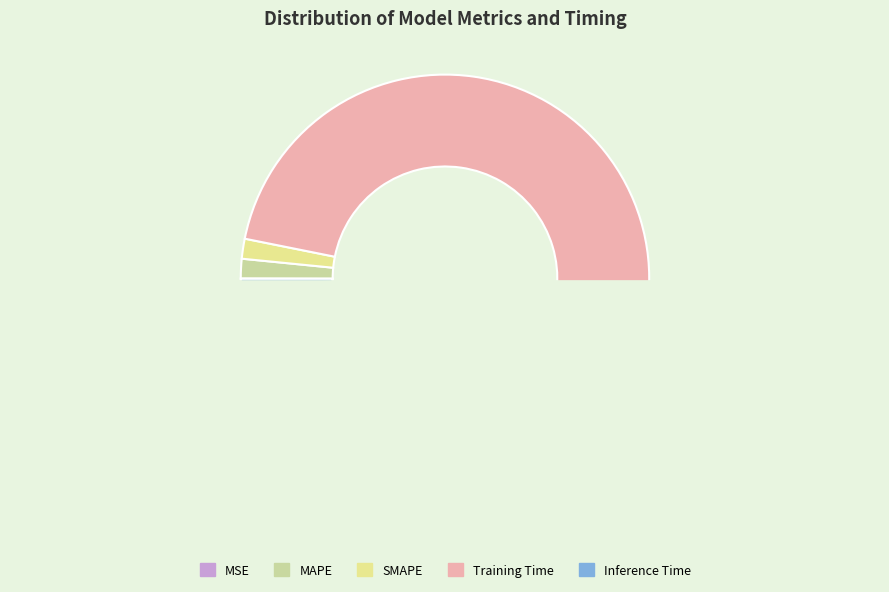

The SMAPE slice represents 2% of the pie. True or false?

True